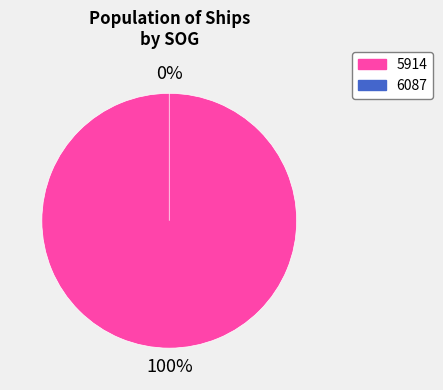

How many segments does this pie chart have?

2